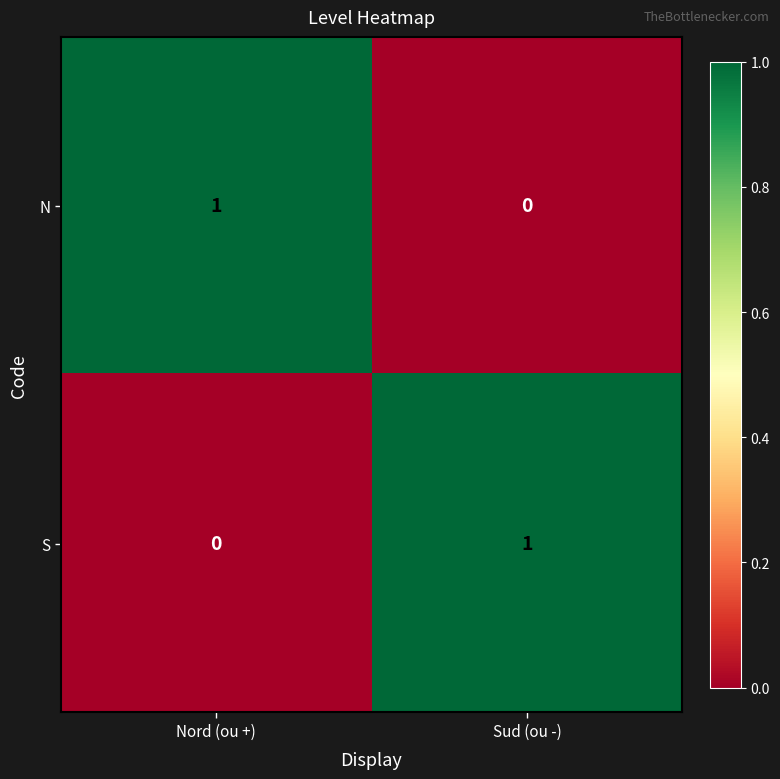

At which label is N closest to 0?

Sud (ou -)